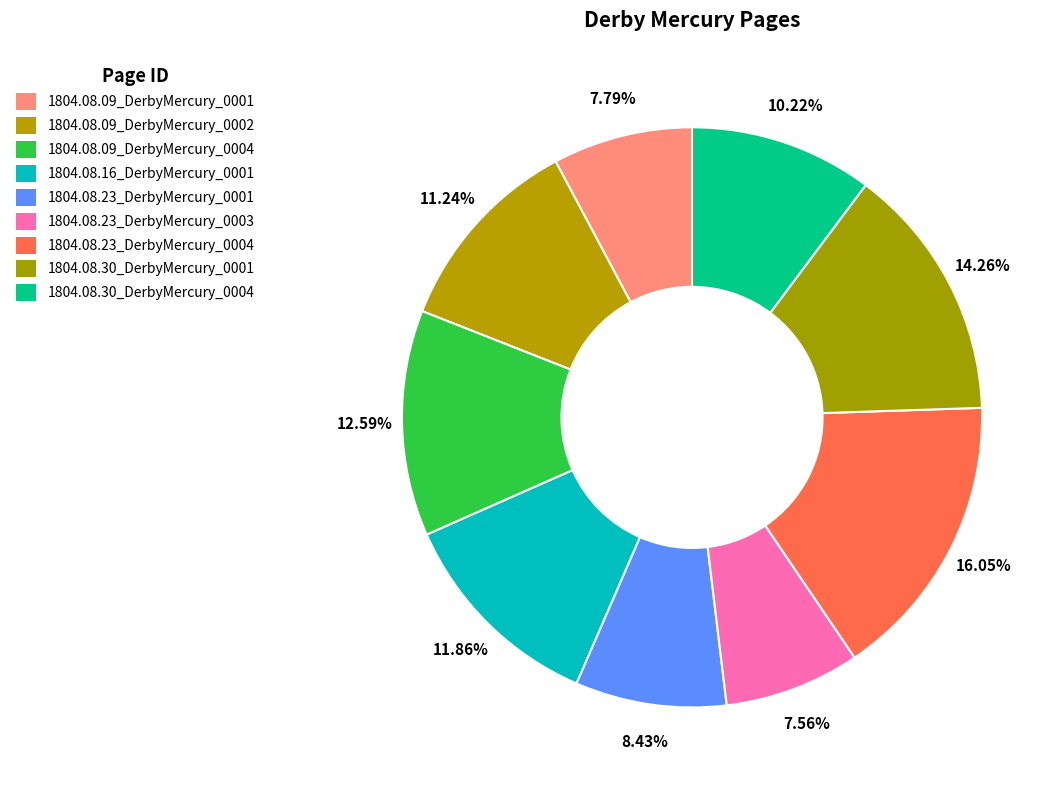

Count the number of slices in the pie.

9